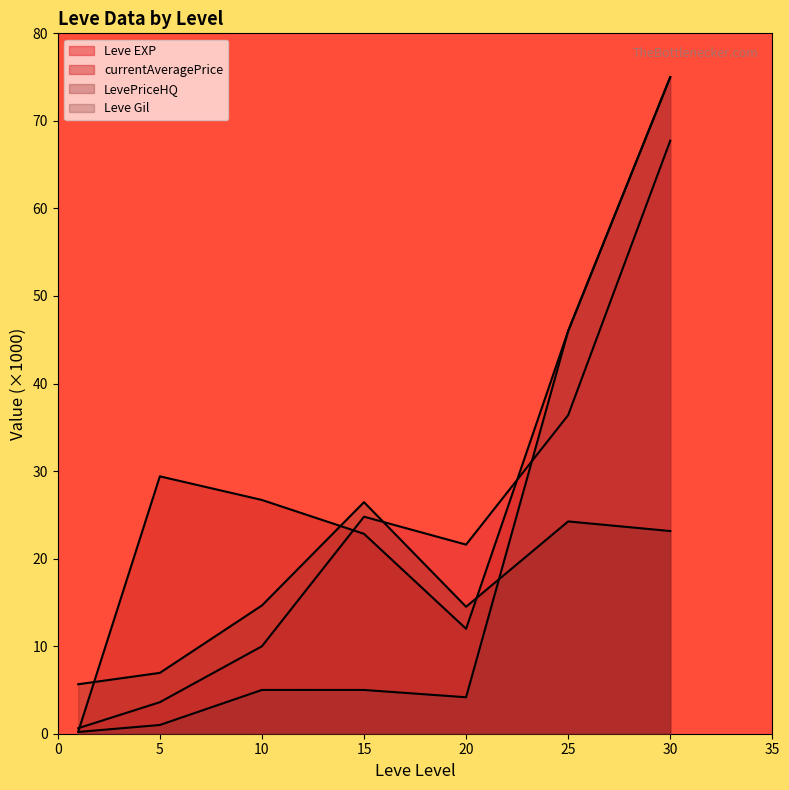

Where do LevePriceHQ and Leve Gil first cross each other?

20 and 25